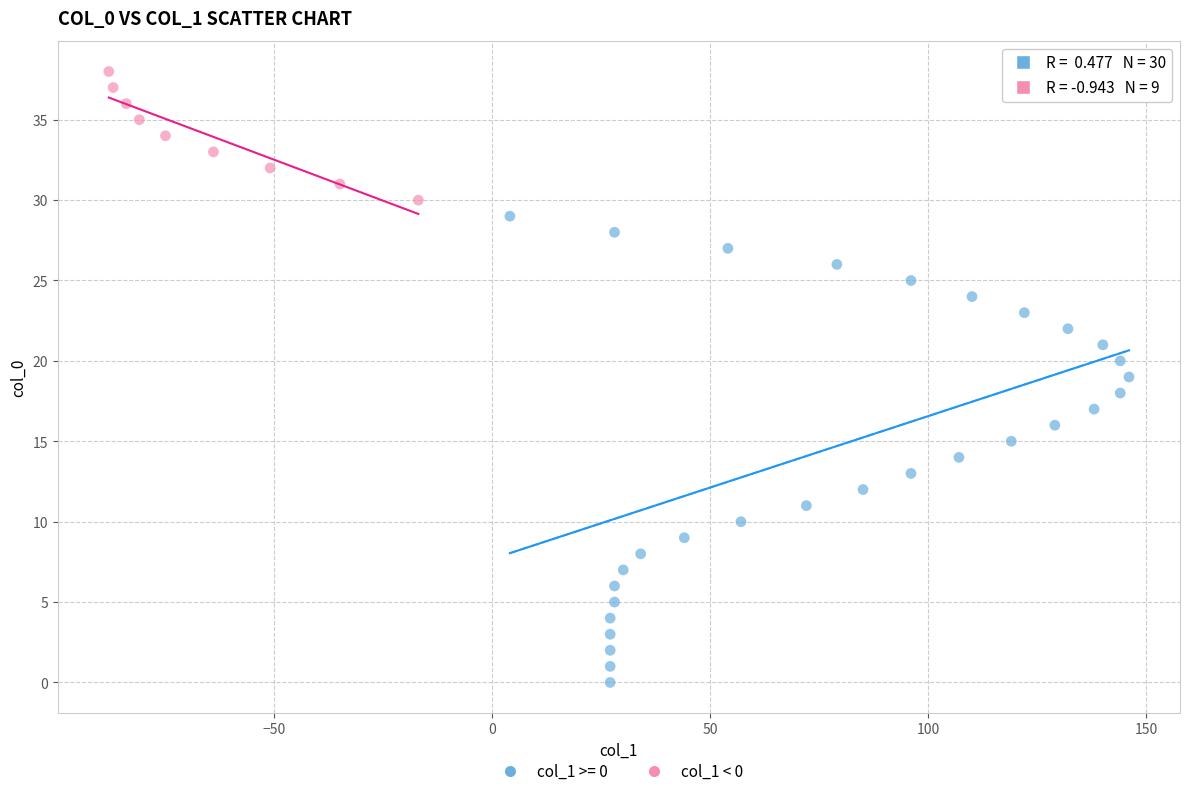

Which series contains the highest Y value?

col_1 < 0